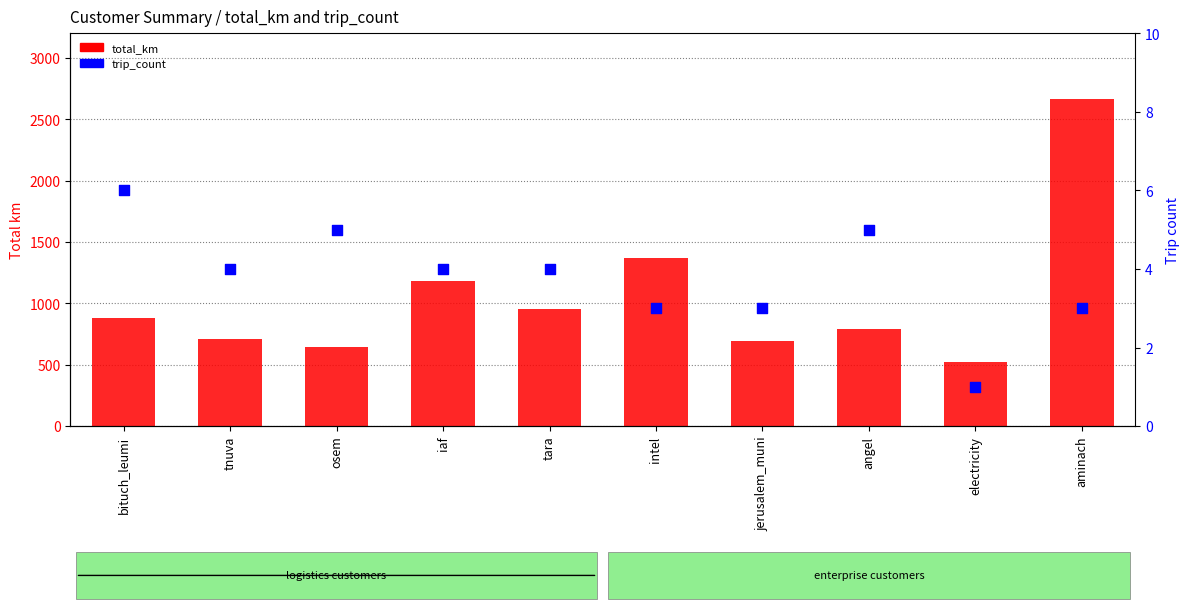

What is the total value across all series at jerusalem_muni?

695.3